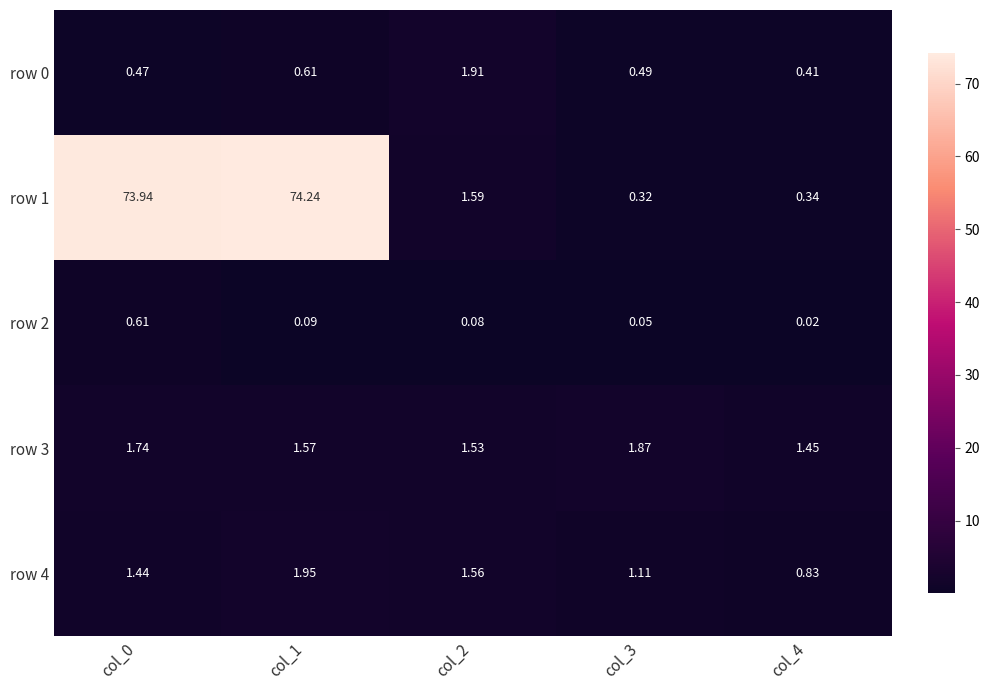

Count the number of categories in the chart.

5